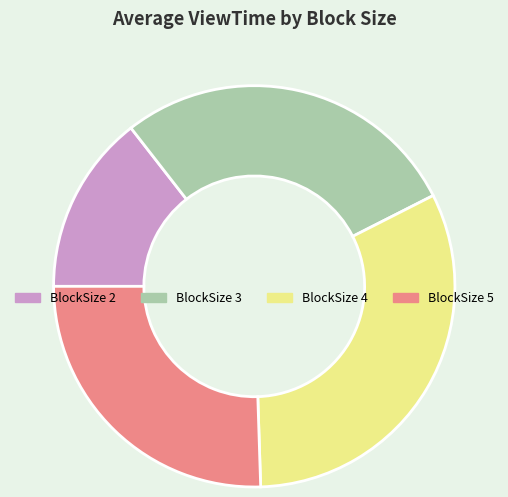

Which has a higher value, BlockSize 5 or BlockSize 2?

BlockSize 5